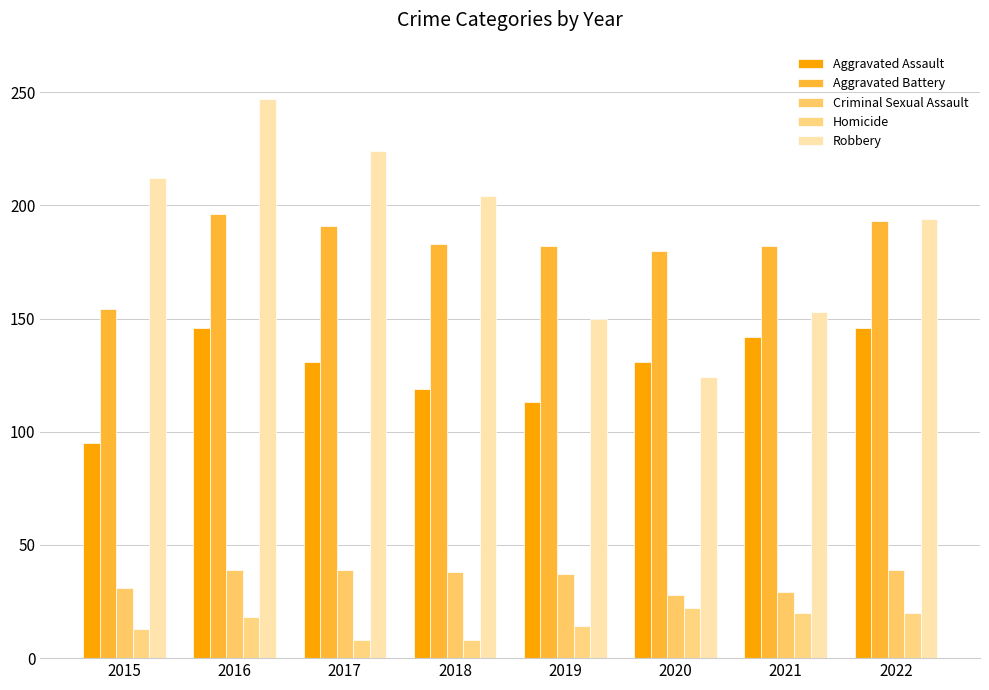

List the series in order of their peak value, lowest first.

Homicide, Criminal Sexual Assault, Aggravated Assault, Aggravated Battery, Robbery